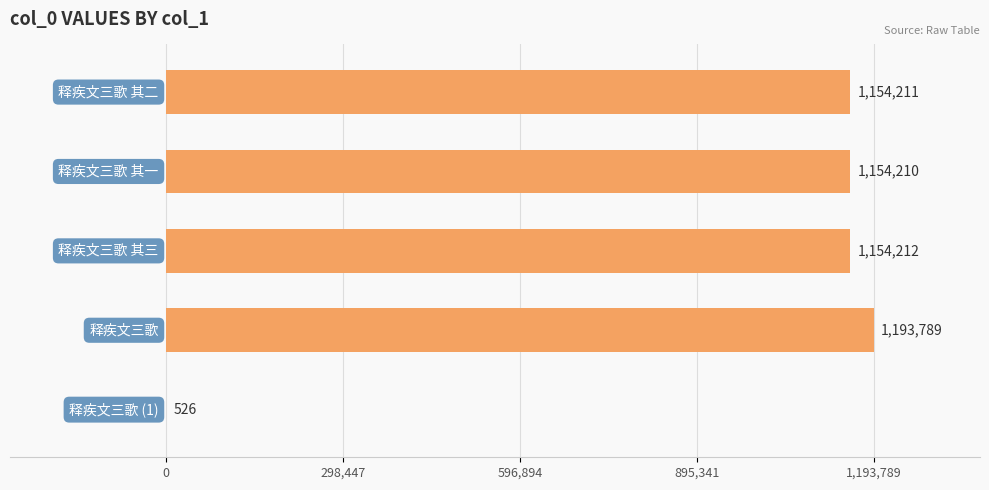

What is the greatest value displayed?

1193789